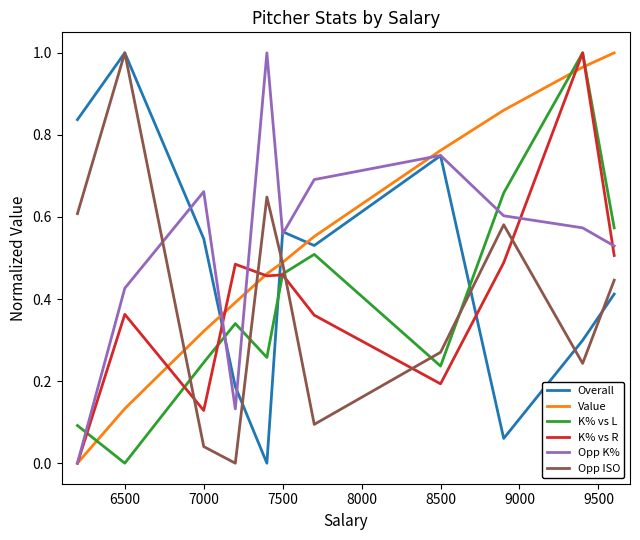

True or false: K% vs R and Overall cross at least once.

True